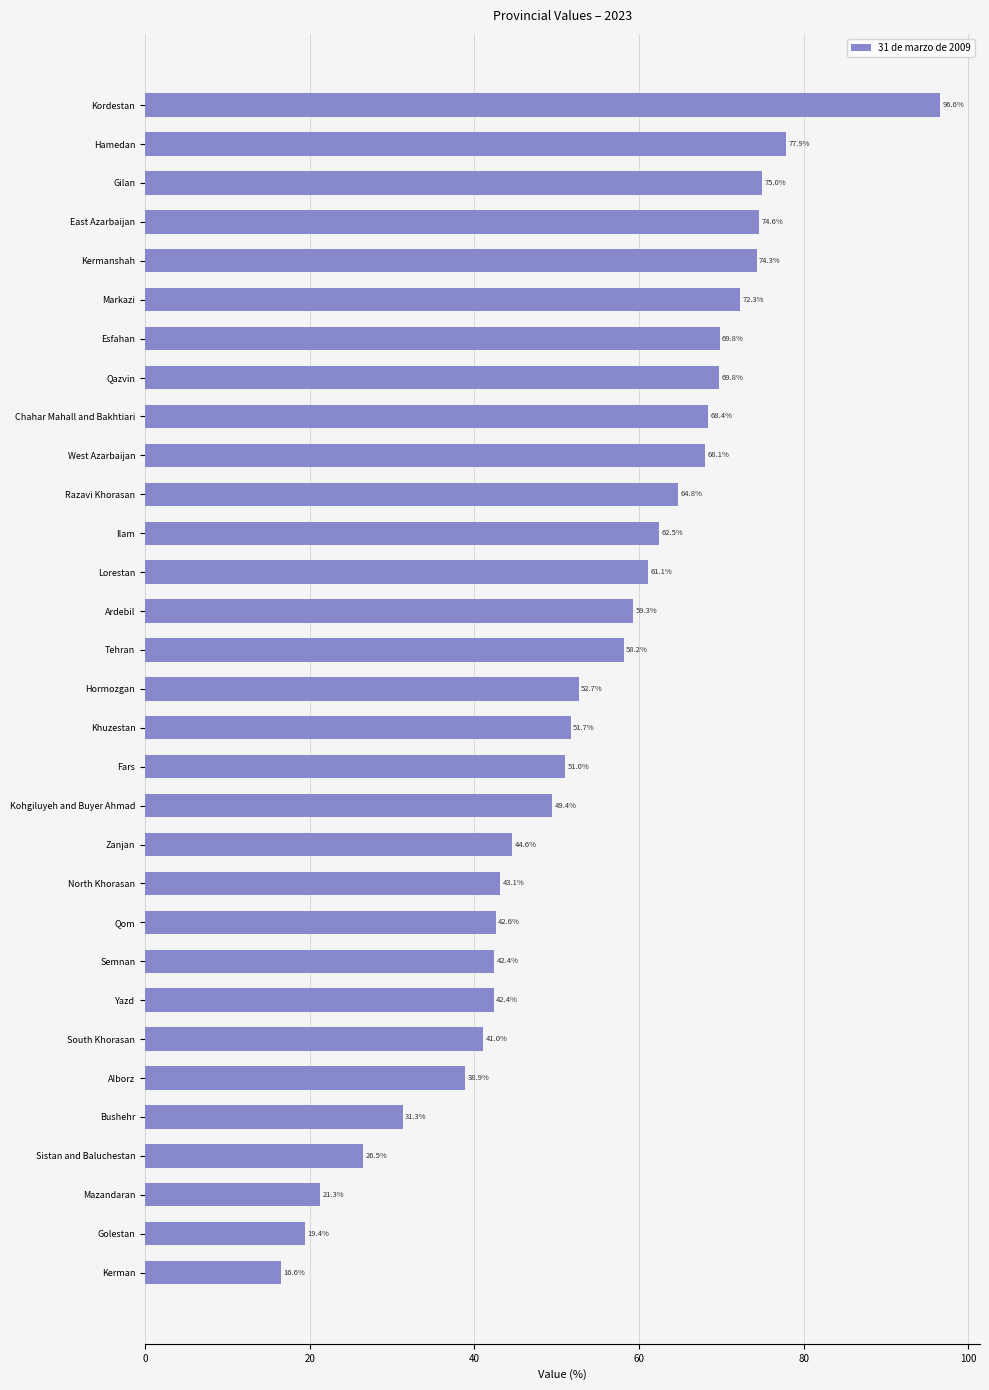

Reading bottom to top, extract all data points from this chart.

16.6	19.4	21.3	26.5	31.3	38.9	41.0	42.4	42.4	42.6	43.1	44.6	49.4	51.0	51.7	52.7	58.2	59.3	61.1	62.5	64.8	68.1	68.4	69.8	69.8	72.3	74.3	74.6	75.0	77.9	96.6